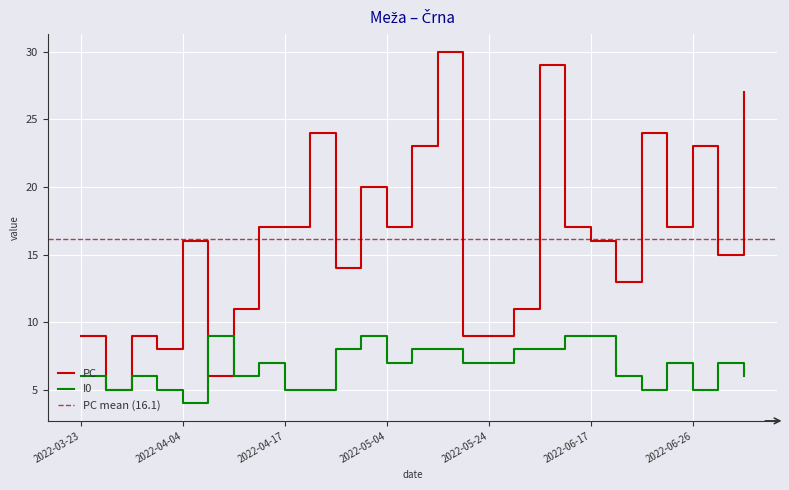

Reading left to right, list all the values displayed in this chart.

PC: 9	5	9	8	16	6	11	17	17	24	14	20	17	23	30	9	9	11	29	17	16	13	24	17	23	15	27
I0: 6	5	6	5	4	9	6	7	5	5	8	9	7	8	8	7	7	8	8	9	9	6	5	7	5	7	6